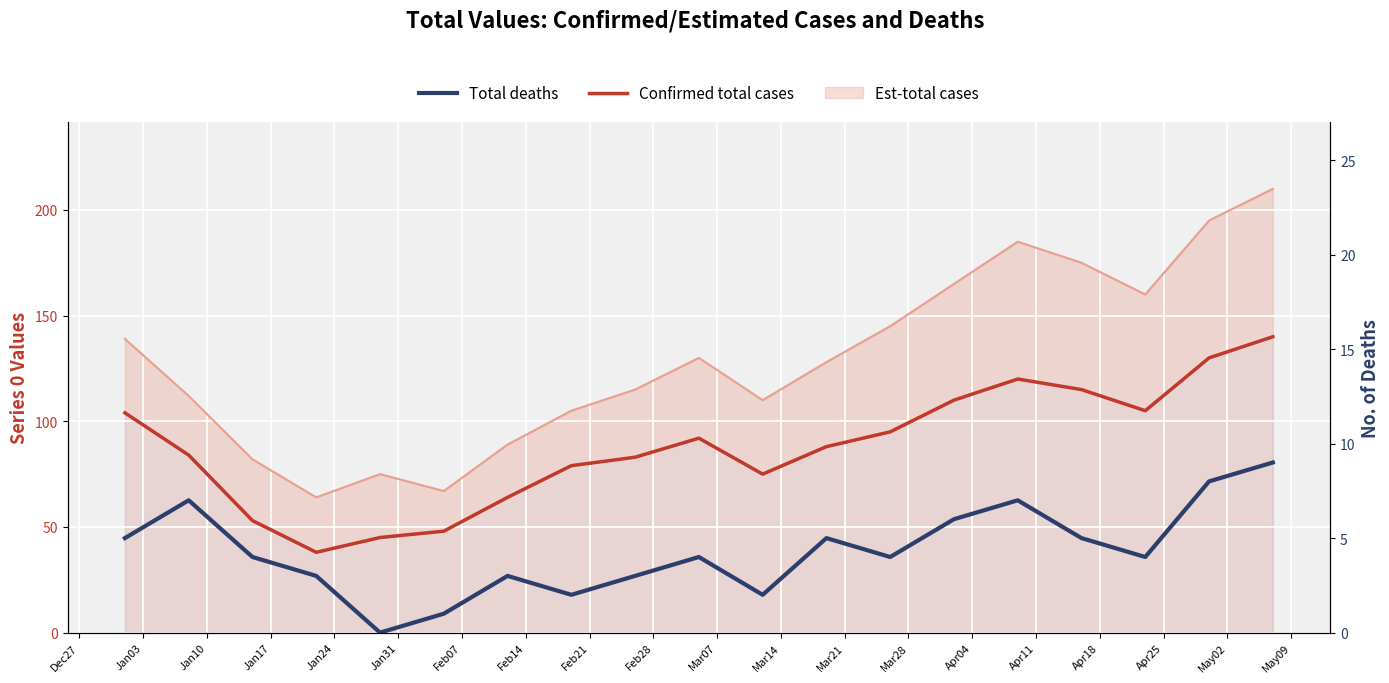

Is it true that Confirmed total cases equals 105 at Apr18?

True